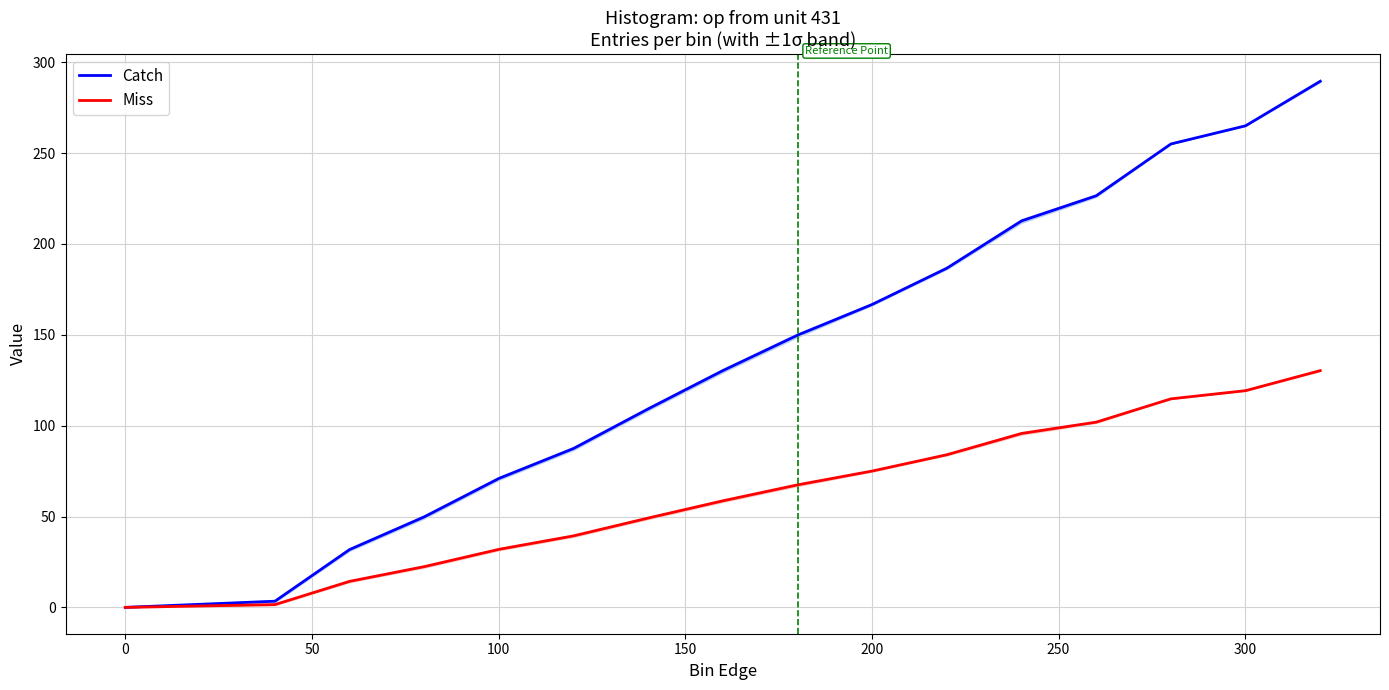

What is the maximum value for Miss?

130.3